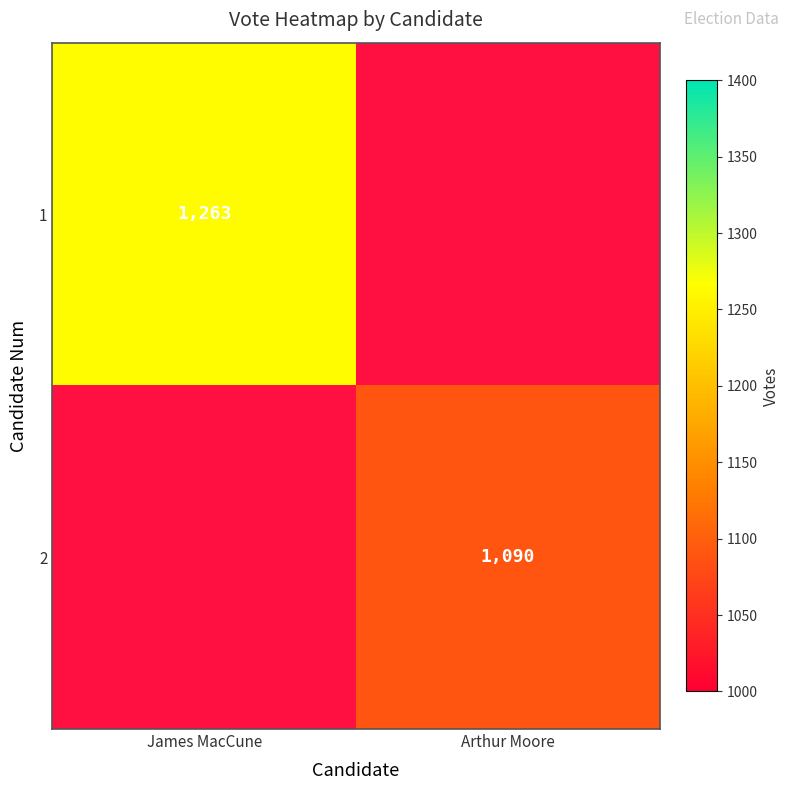

True or false: 1 has a value of 1737 at James MacCune.

False